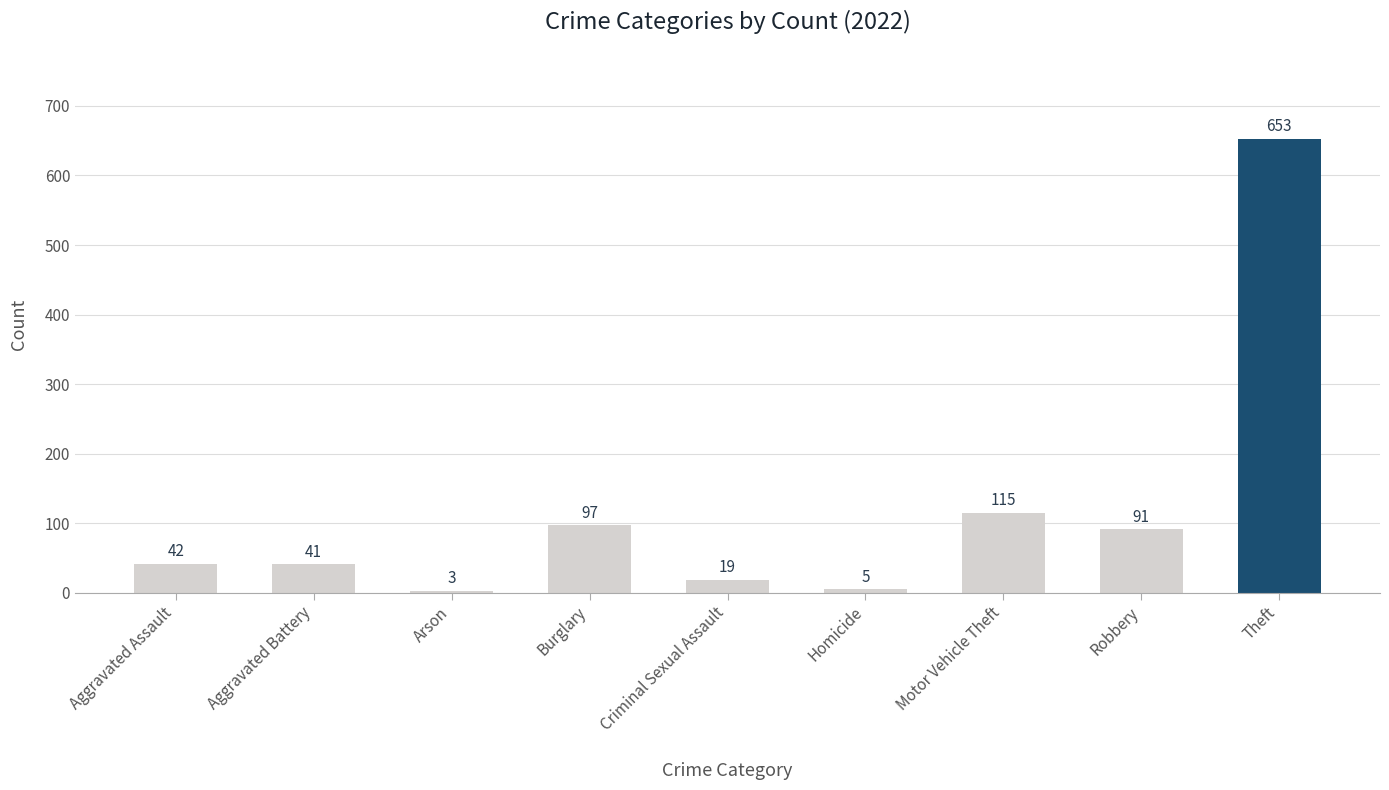

What is the change in value from Arson to Robbery?

+88